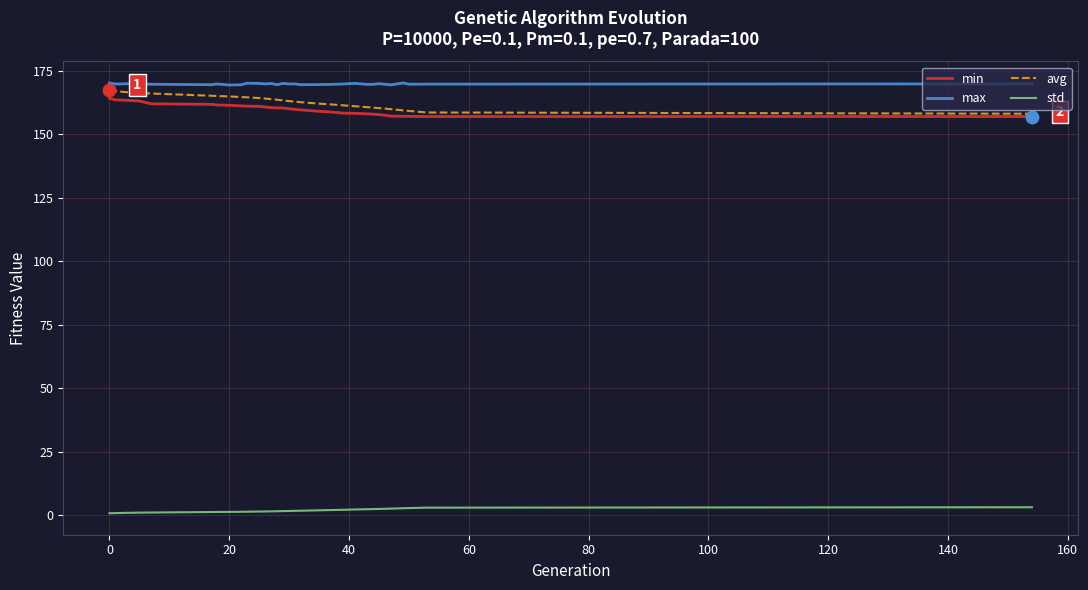

What is the highest value of the min series?

164.0